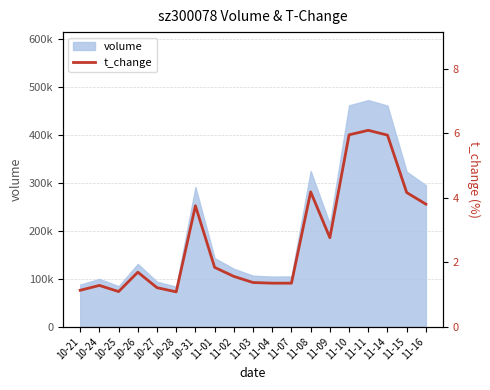

What value does the data have at 11-03?

1.4